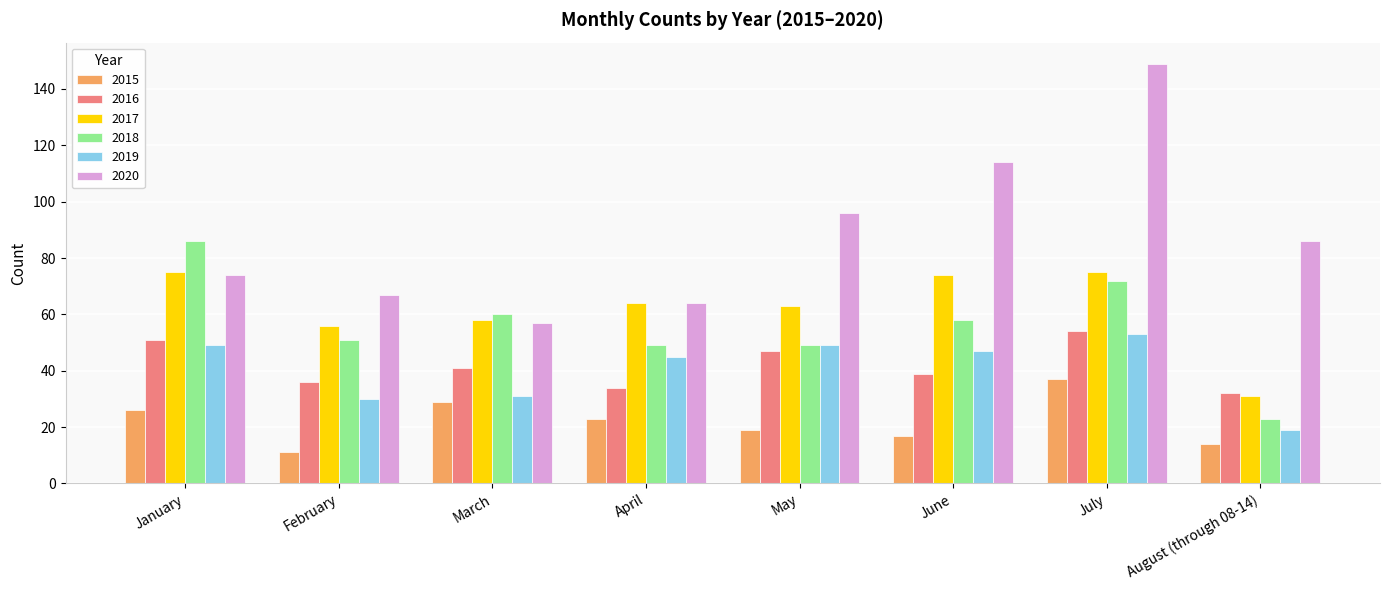

What is the sum of the 2017 values at April and March?

122